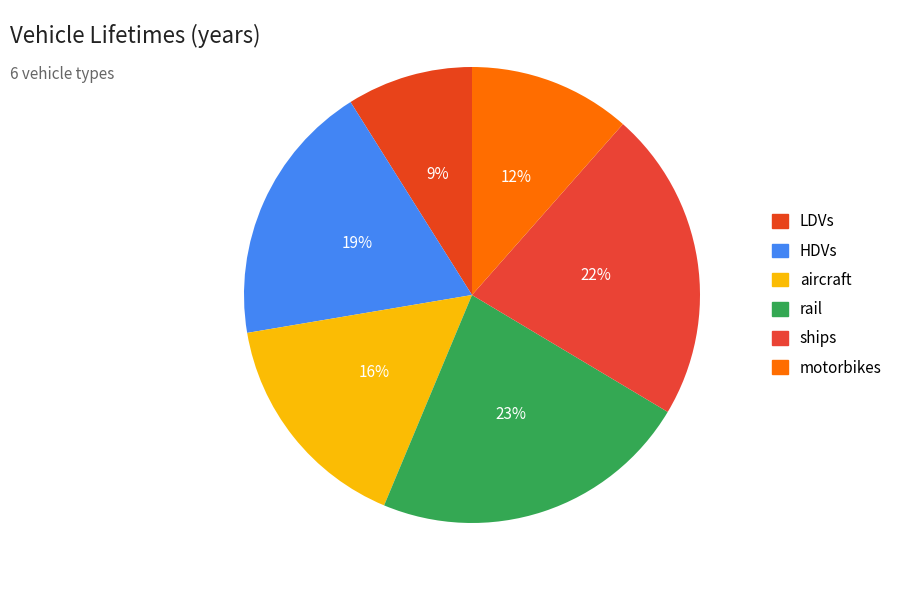

To the nearest percent, what is the difference between the largest and smallest slice percentages?

14%